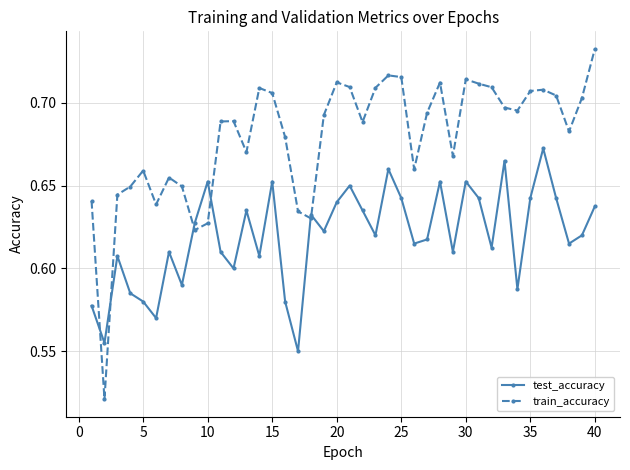

True or false: test_accuracy has more than 2 interior local peaks.

True